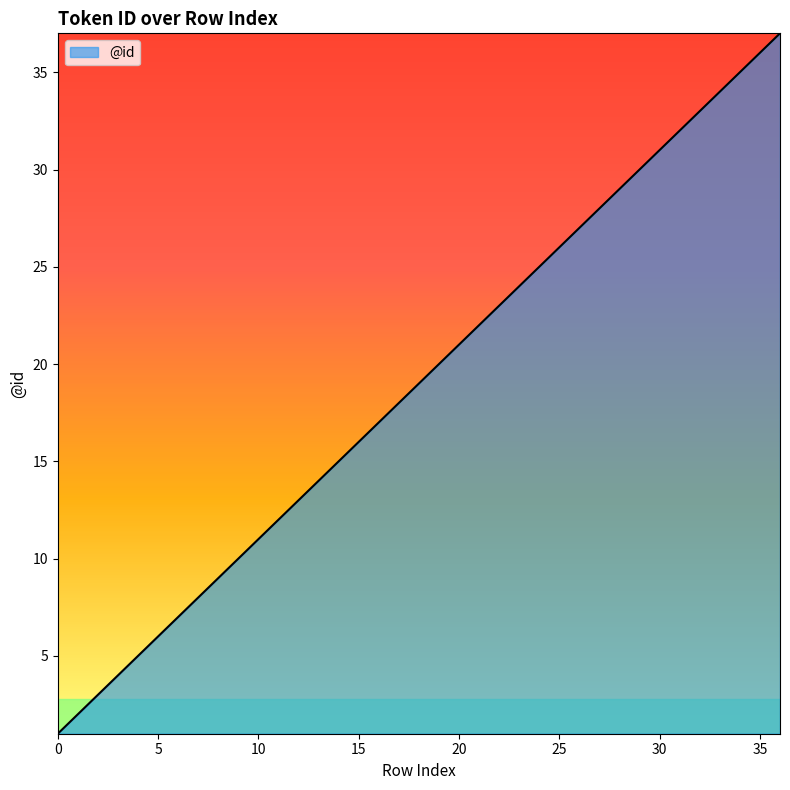

What is the maximum value shown in the chart?

37